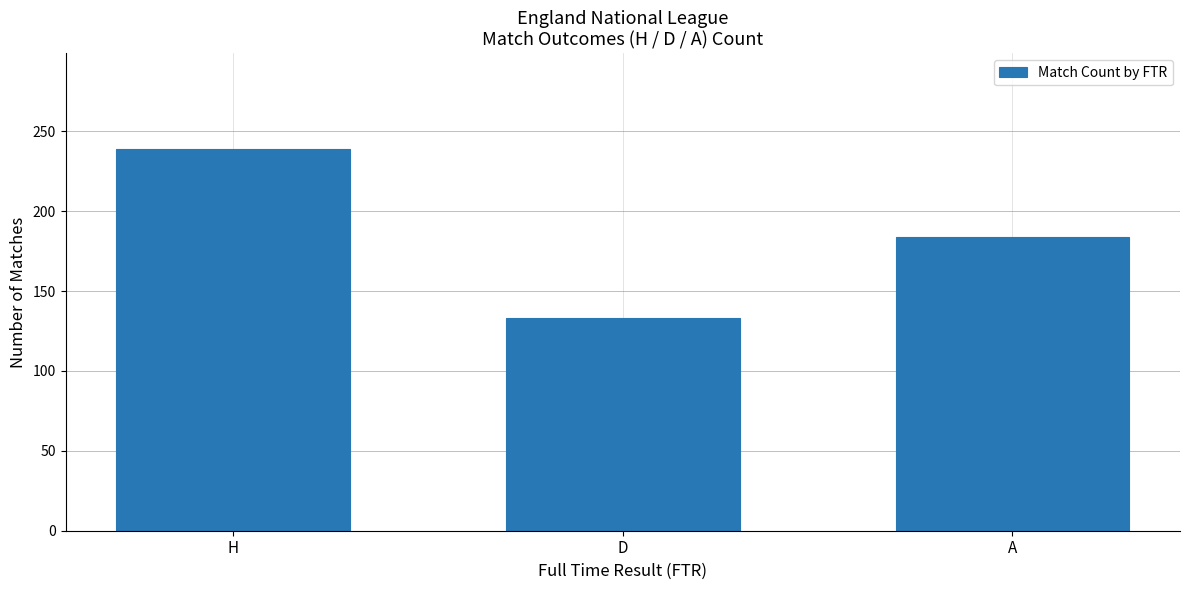

How many values are between 133 and 239?

3